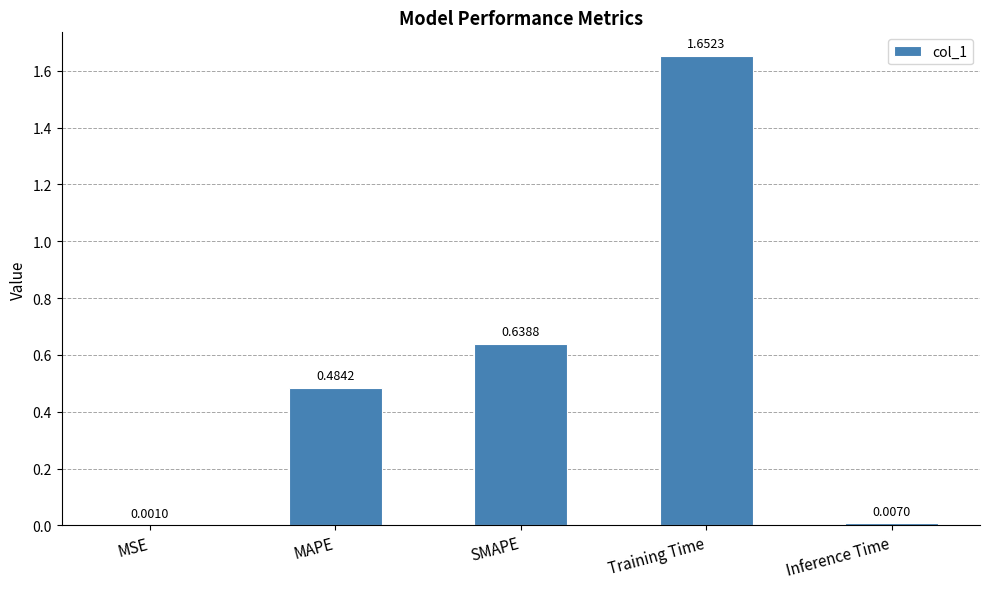

What is the sum of the values at MAPE and Training Time?

2.1